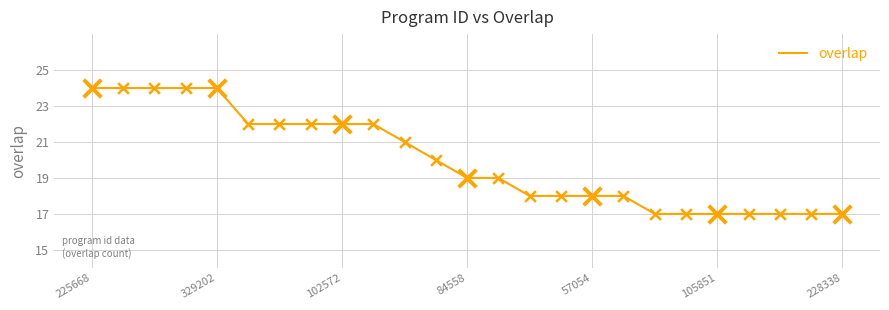

What is the difference between the maximum and minimum values?

7